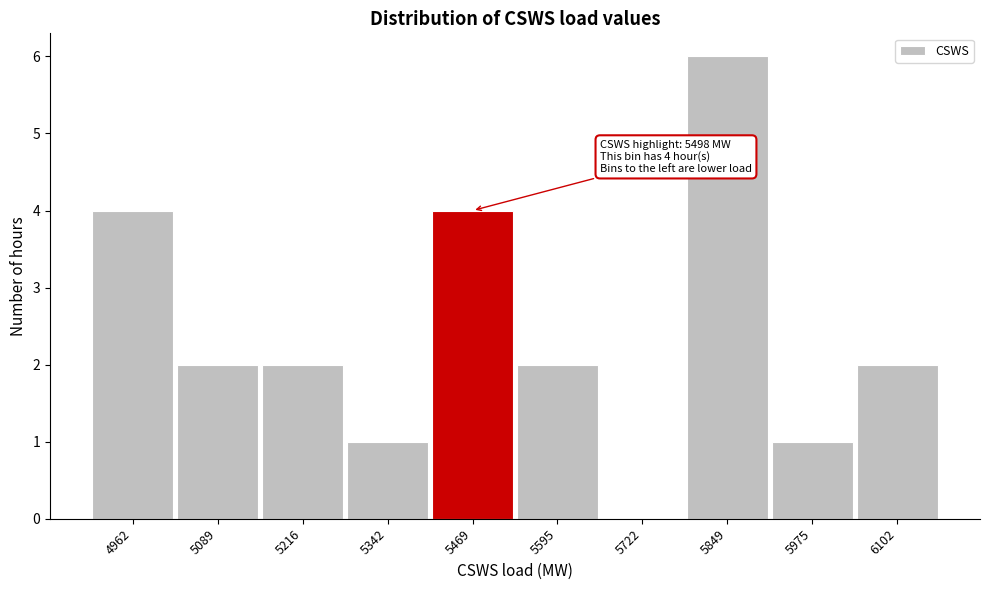

Reading right to left, extract all data points from this chart.

6102=2	5975=1	5849=6	5722=0	5595=2	5469=4	5342=1	5216=2	5089=2	4962=4